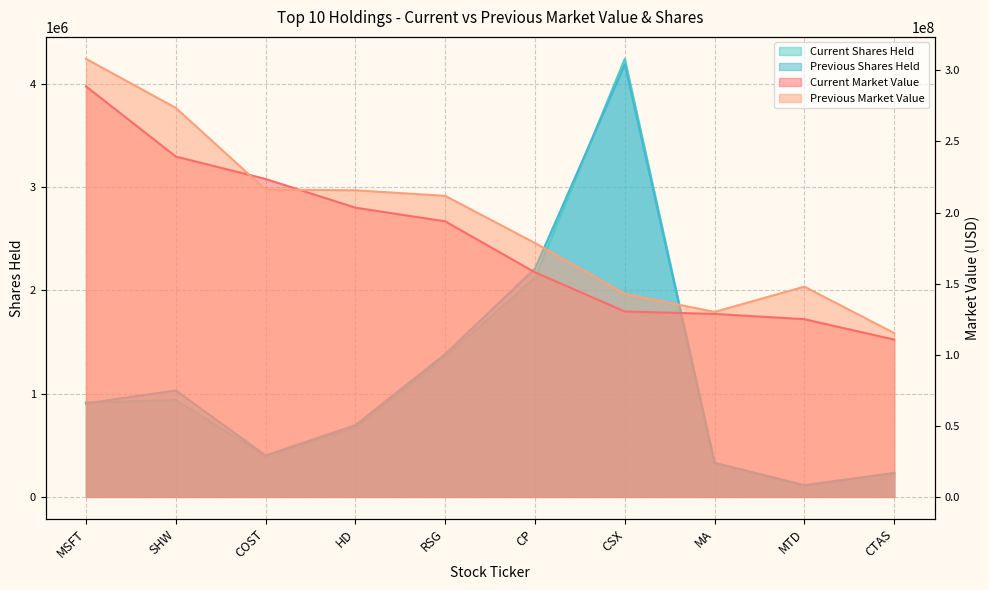

The value of Current Shares Held at MSFT is 914423. True or false?

True